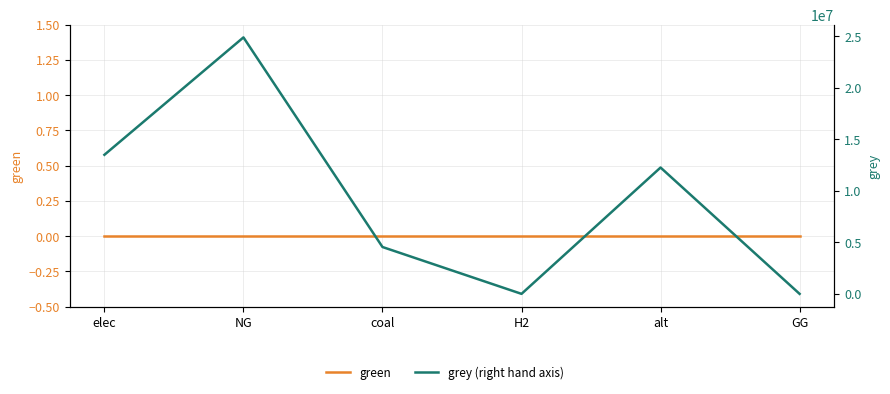

Is the value of green at elec greater than the value of grey (right hand axis) at alt?

No